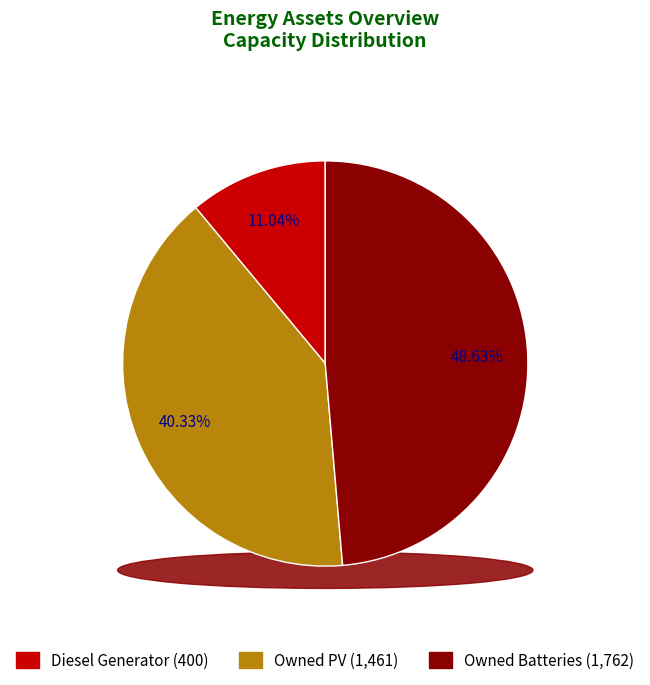

What is the total percentage of Owned PV and Owned Batteries?

89.0%